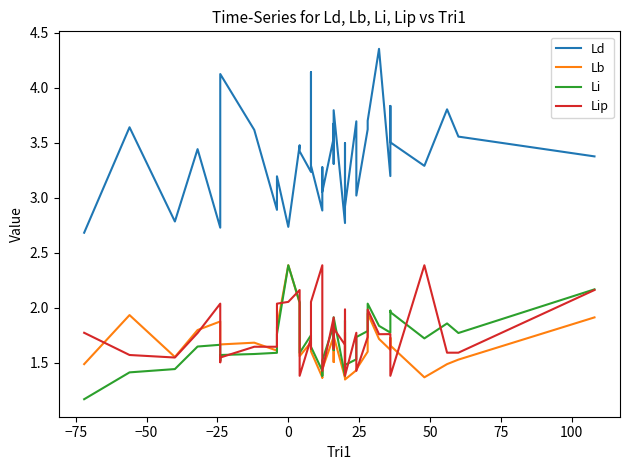

What is the difference between the second highest and second lowest values in the Li series?

0.8